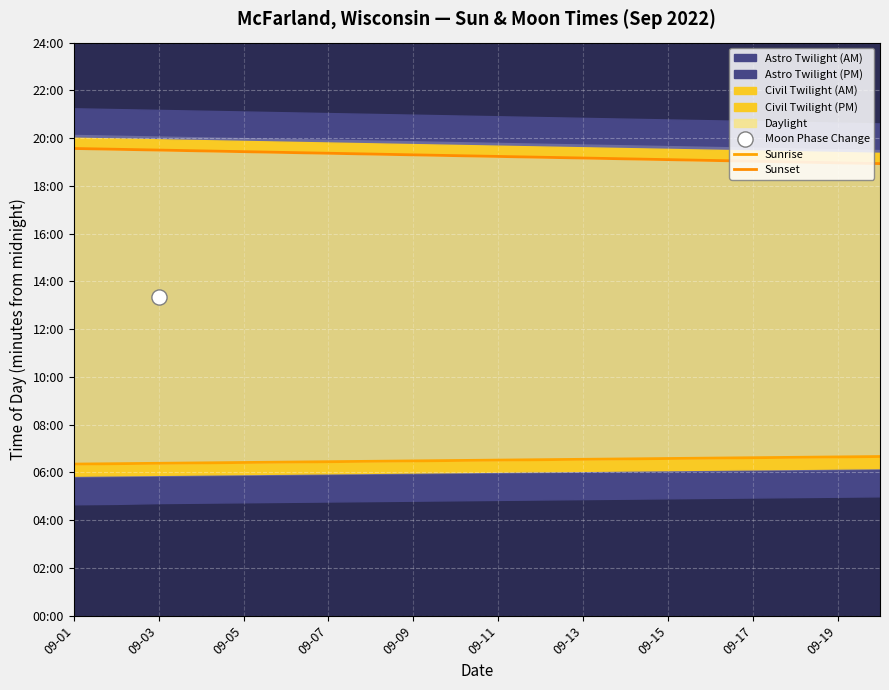

Which series has the largest total across all categories?

Sunset